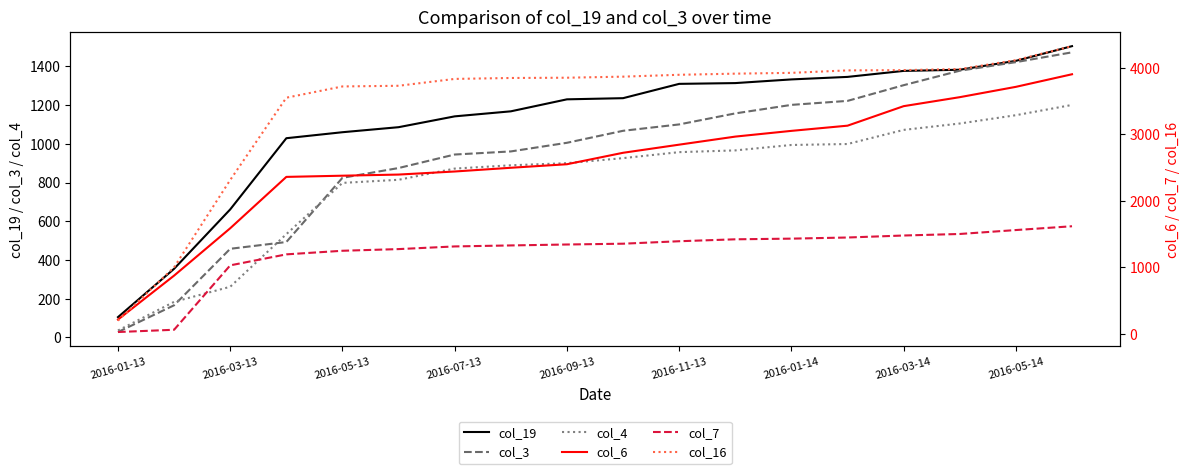

How many lines are shown in the chart?

6